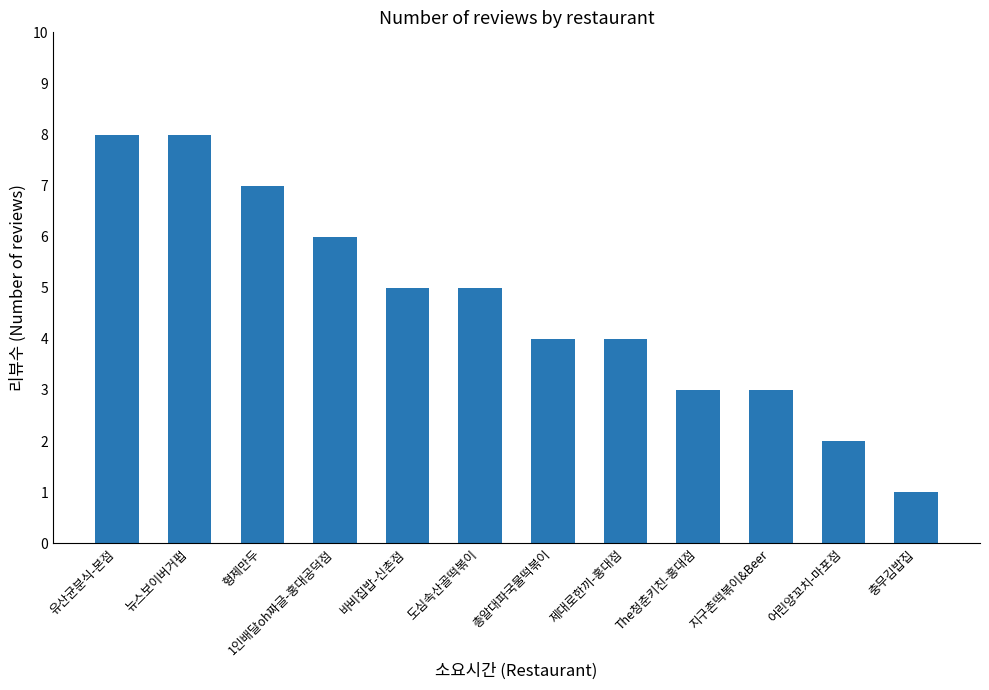

Is it true that the value at 형제만두 is 7?

True